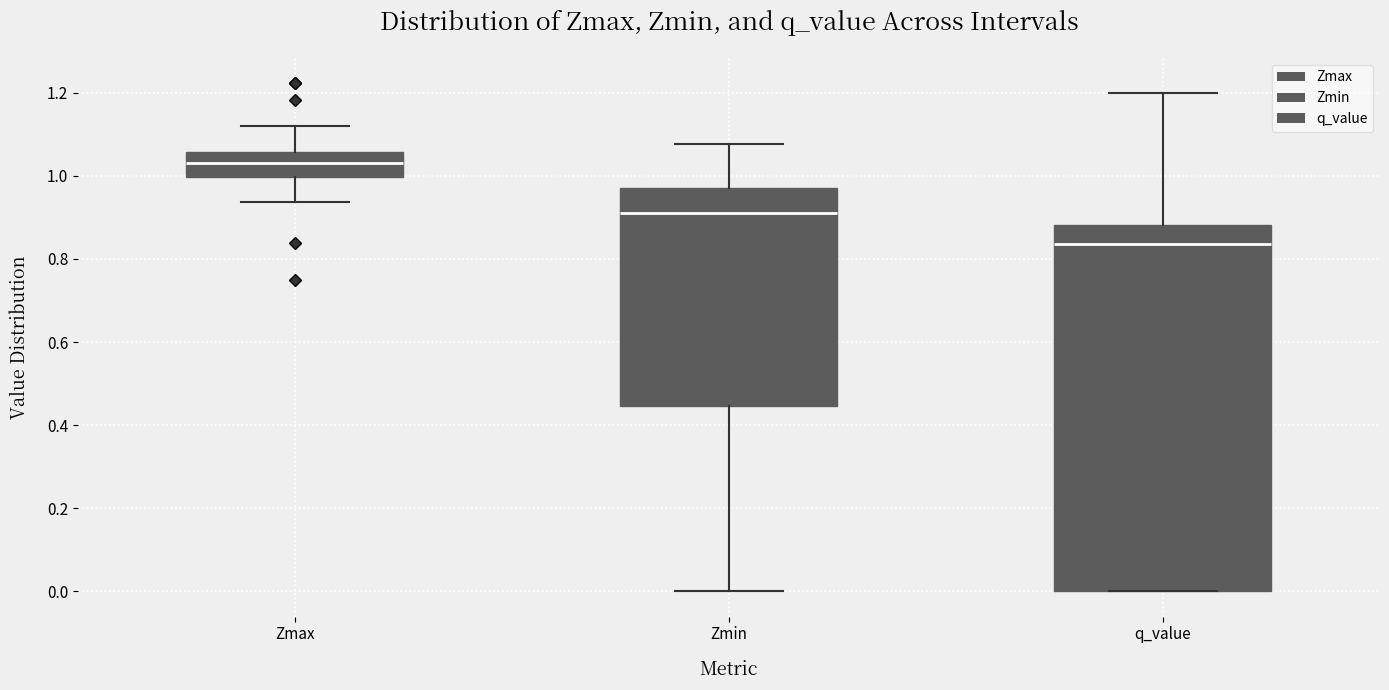

Reading left to right, read every box against the y-axis: the position of its median line, the range the box covers, and the ends of its whiskers. The values are not printed on the chart, so give them approximately, as read against the axis.

Zmax: median 1.04, box 1.00 to 1.06, whiskers 0.94 to 1.12
Zmin: median 0.92, box 0.44 to 0.98, whiskers 0.00 to 1.08
q_value: median 0.84, box 0.00 to 0.88, whiskers 0.00 to 1.20